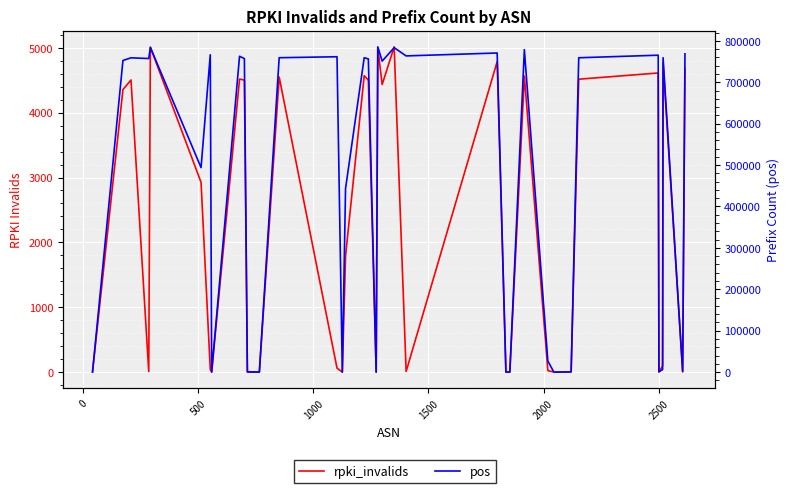

The value of pos at 15 is 698407. True or false?

False